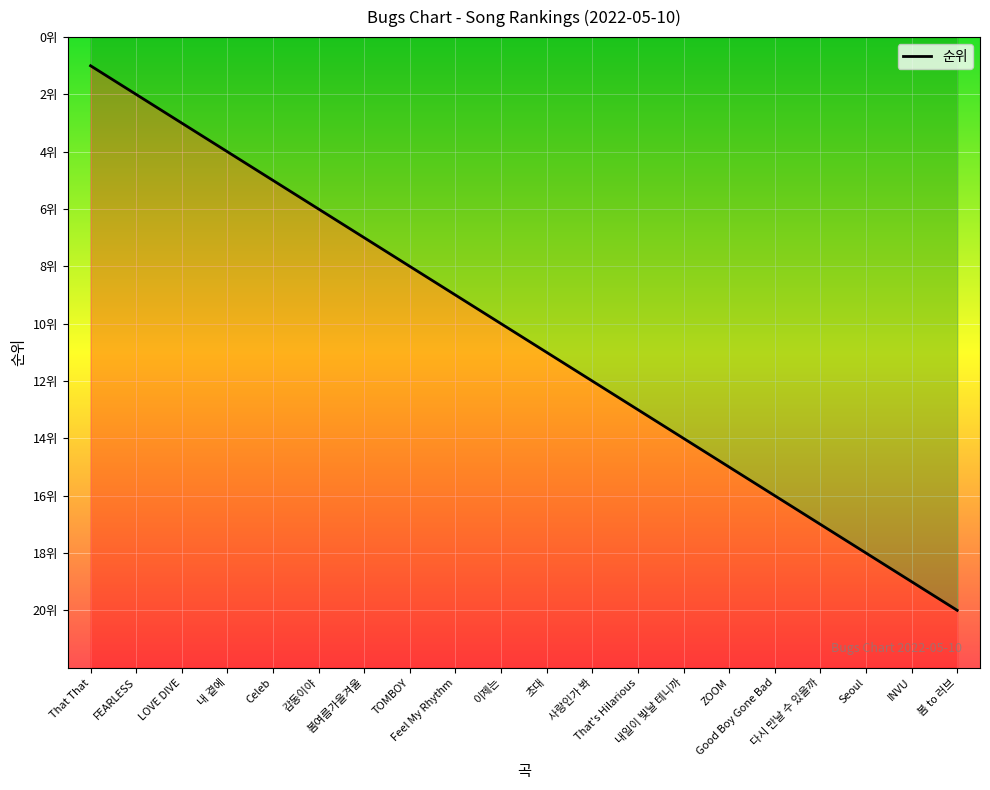

What is the change in value from 감동이야 to 봄 to 러브?

+14